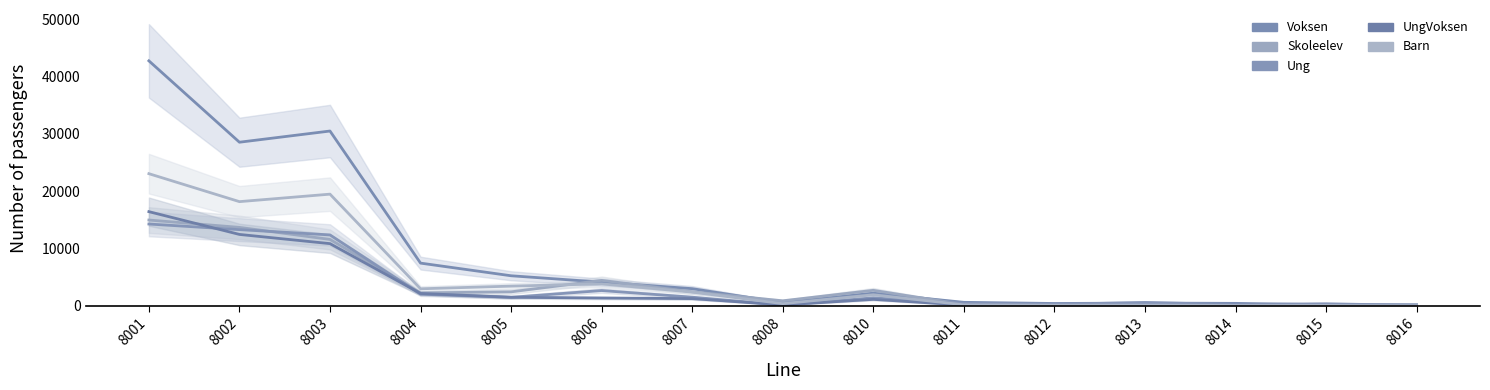

How many data points does each series have?

15